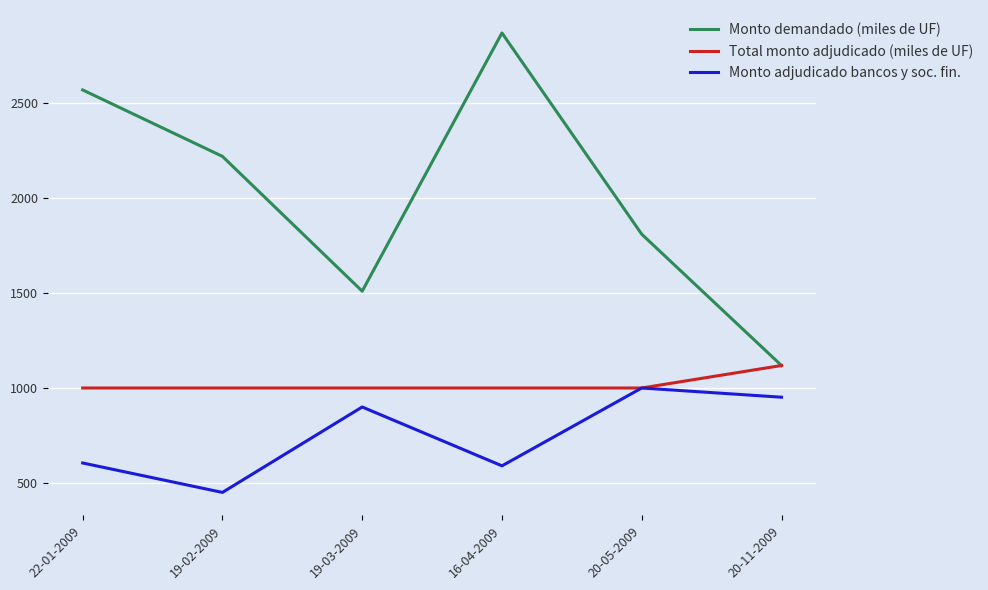

Rank the series by their maximum value, from lowest to highest.

Monto adjudicado bancos y soc. fin., Total monto adjudicado (miles de UF), Monto demandado (miles de UF)